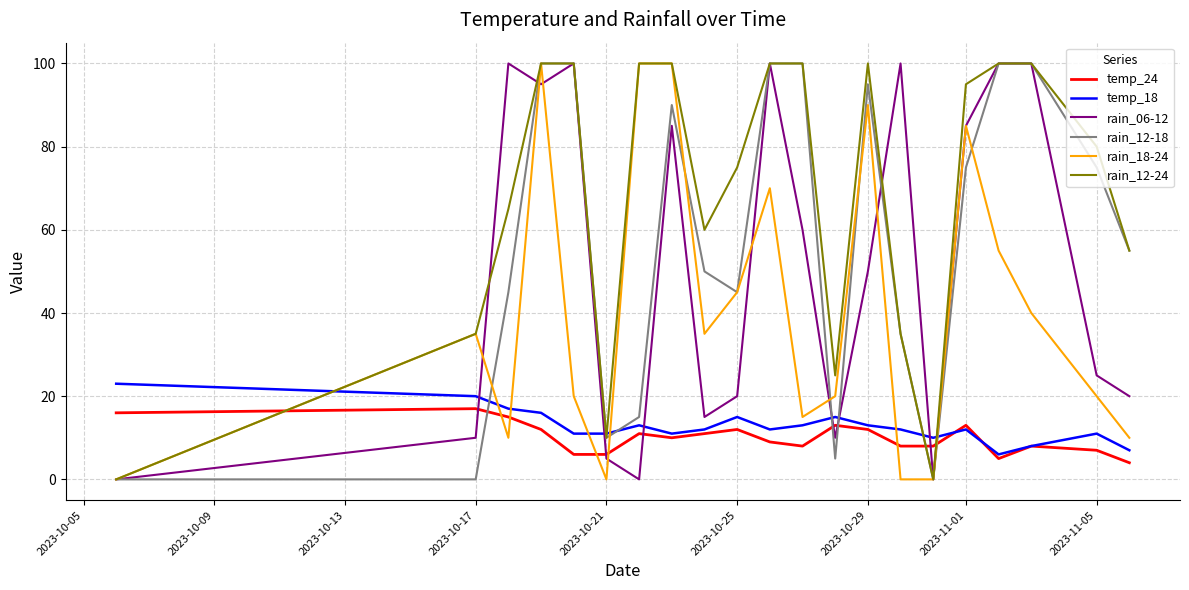

After their last crossing, which series has the higher values: rain_06-12 or temp_18?

rain_06-12